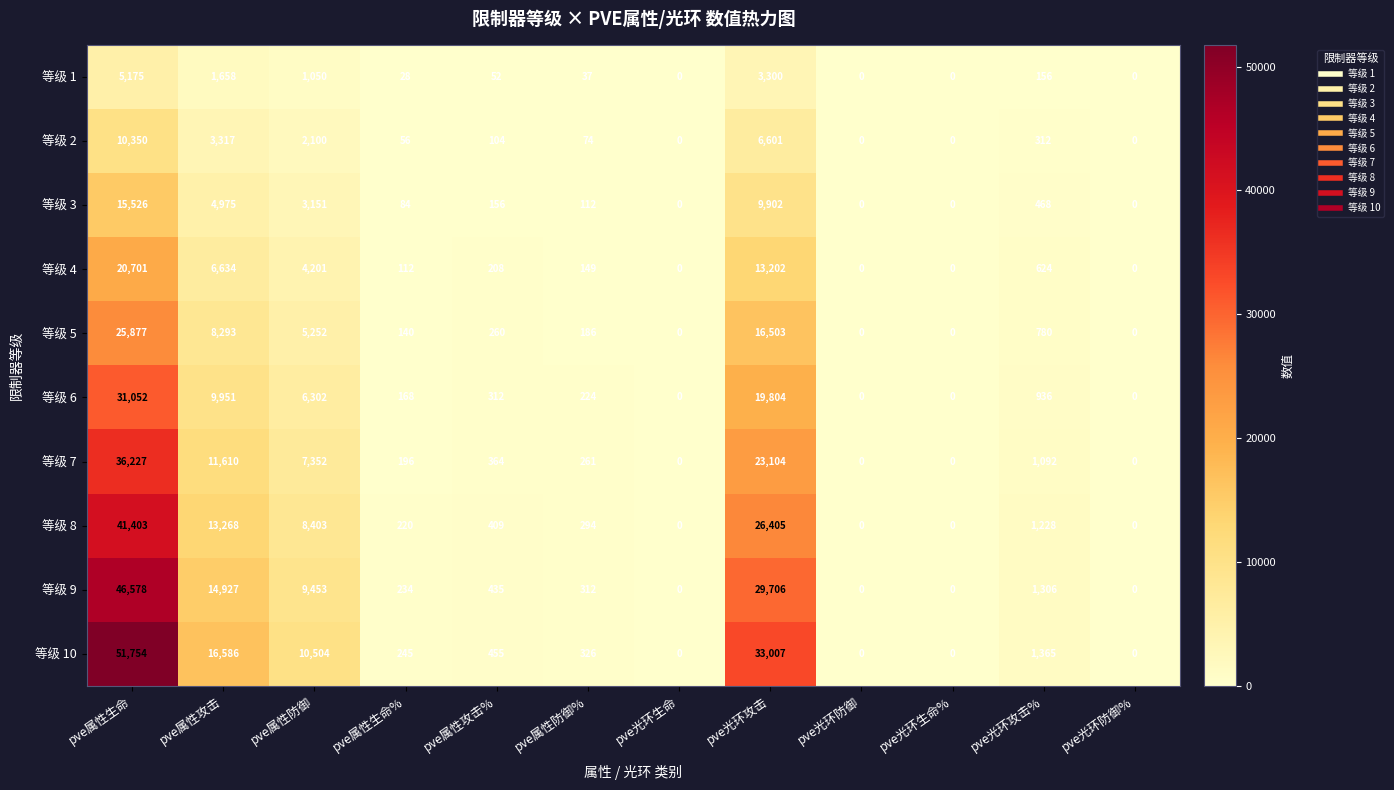

How many data points in 等级 1 are less than 52?

6